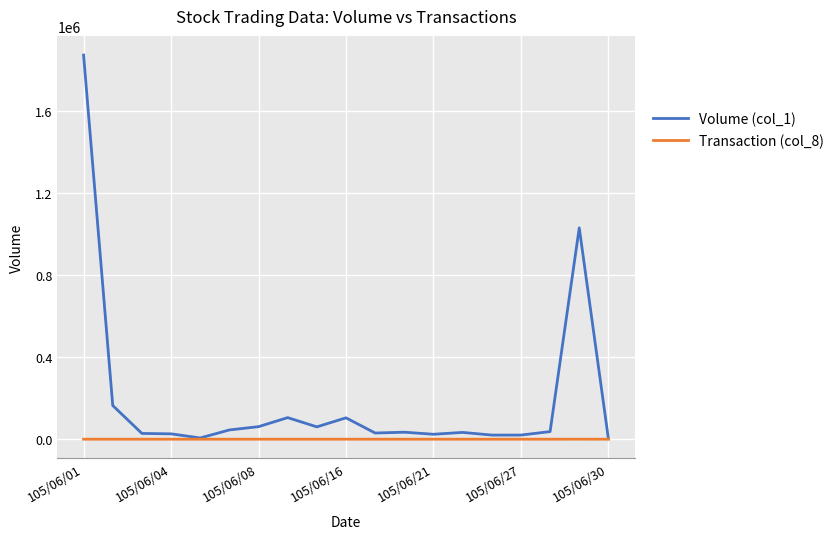

Which series has the largest total across all categories?

Volume (col_1)